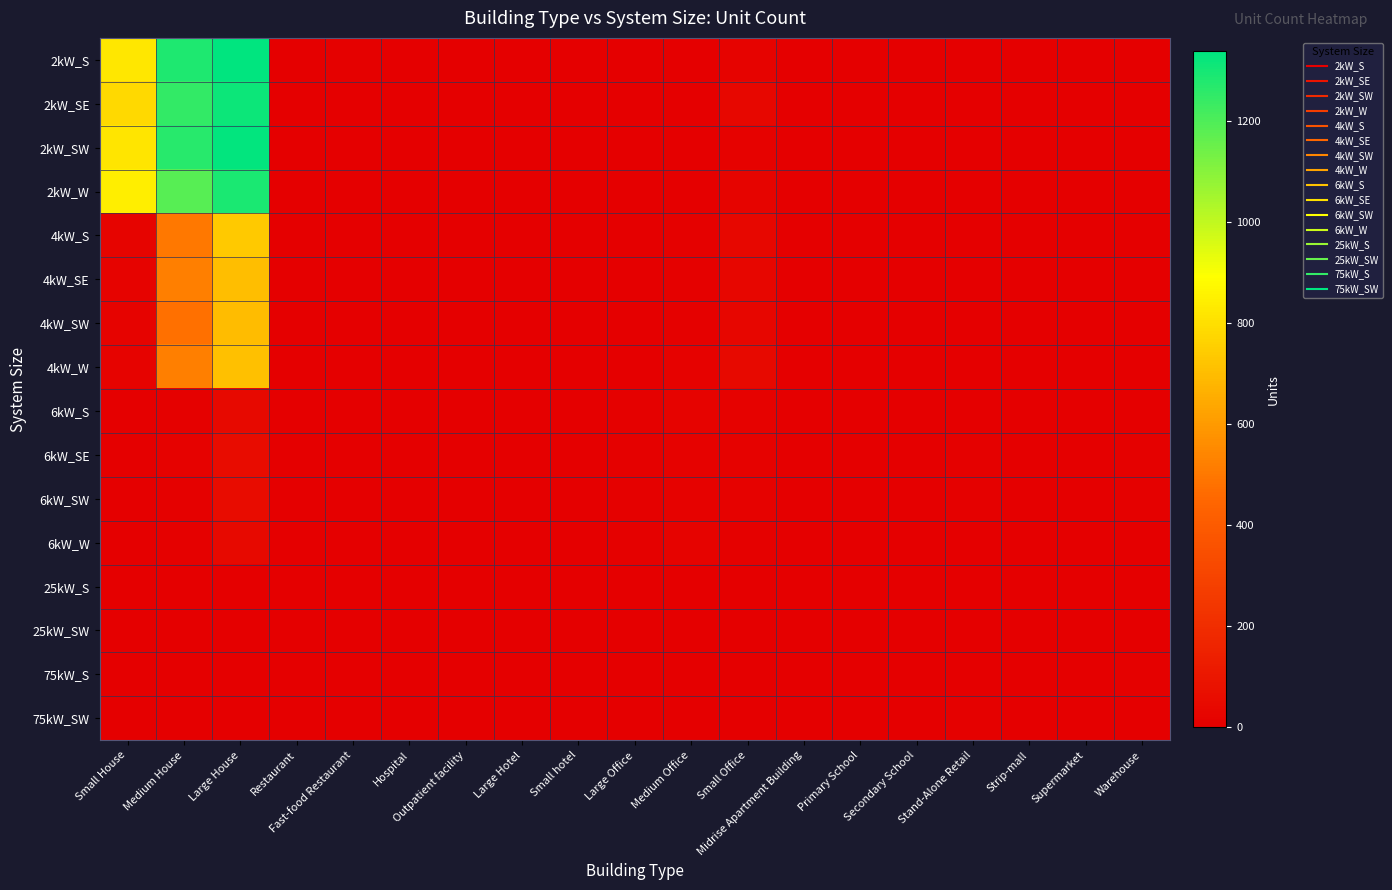

Which series has the widest spread of values?

2kW_S